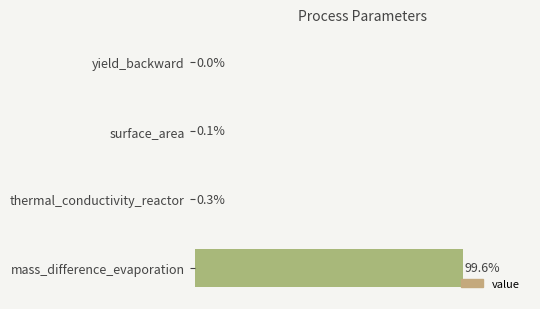

Where is the data nearest to the value 49?

thermal_conductivity_reactor